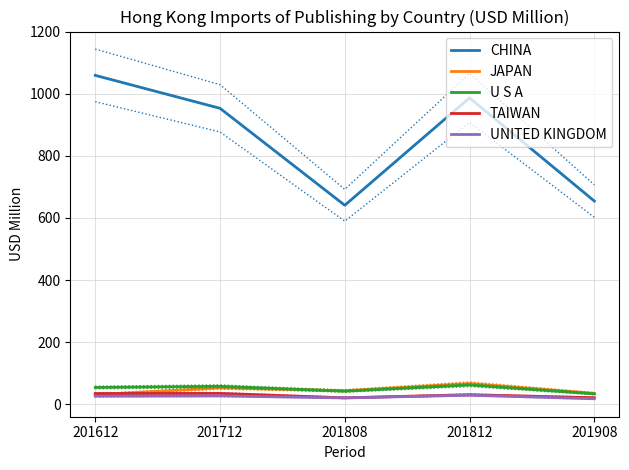

Reading left to right, list all the values displayed in this chart.

CHINA: 1059.7	953.5	641.0	987.2	654.6
JAPAN: 30.7	52.3	43.2	66.6	34.8
U S A: 53.7	57.6	41.7	61.6	33.1
TAIWAN: 34.2	34.6	20.4	30.4	20.7
UNITED KINGDOM: 25.6	26.6	20.0	28.9	17.3